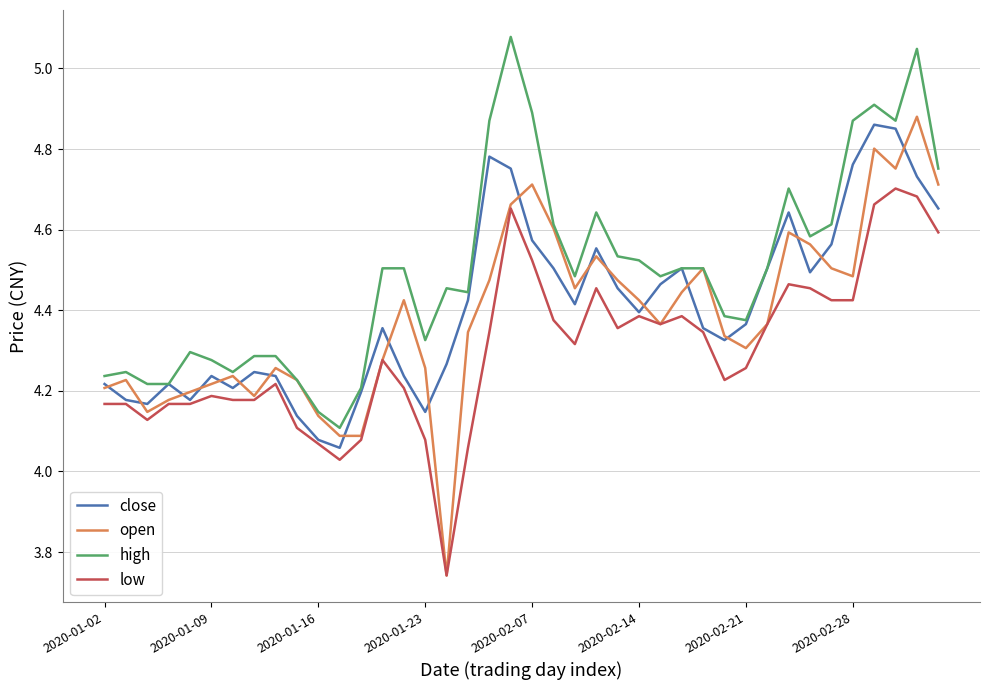

True or false: low and high intersect in this chart.

False